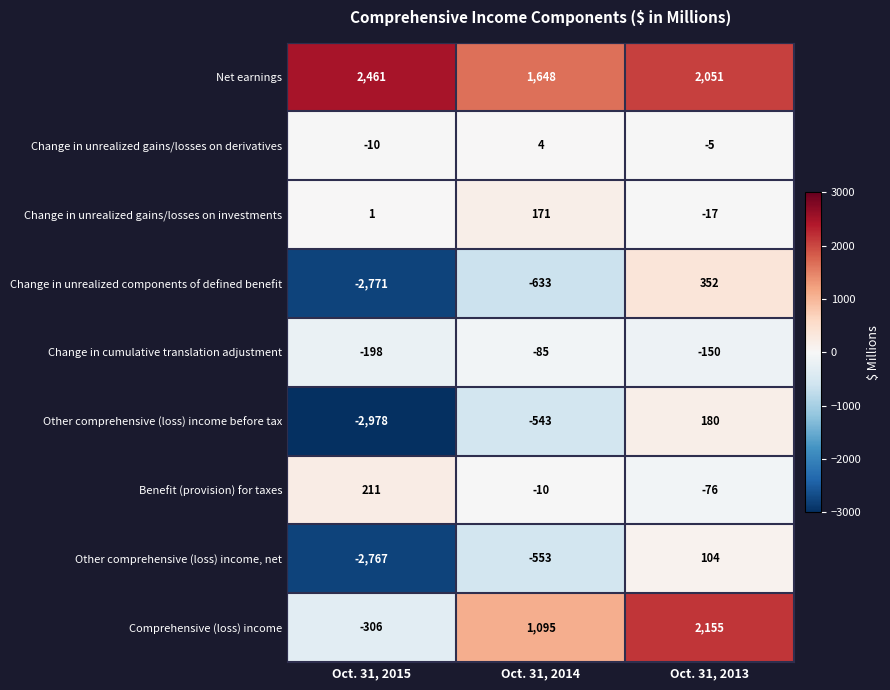

Which category has the lowest value across all series?

Oct. 31, 2015